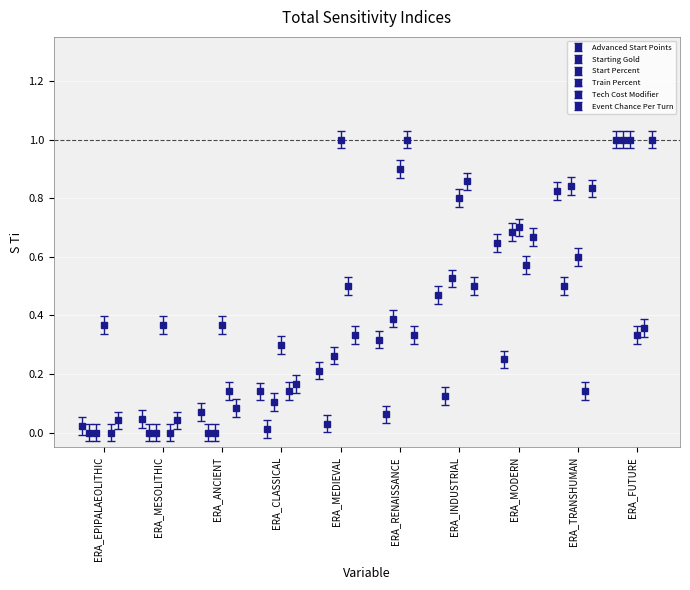

What is the difference between the highest and lowest values at ERA_FUTURE?

0.7